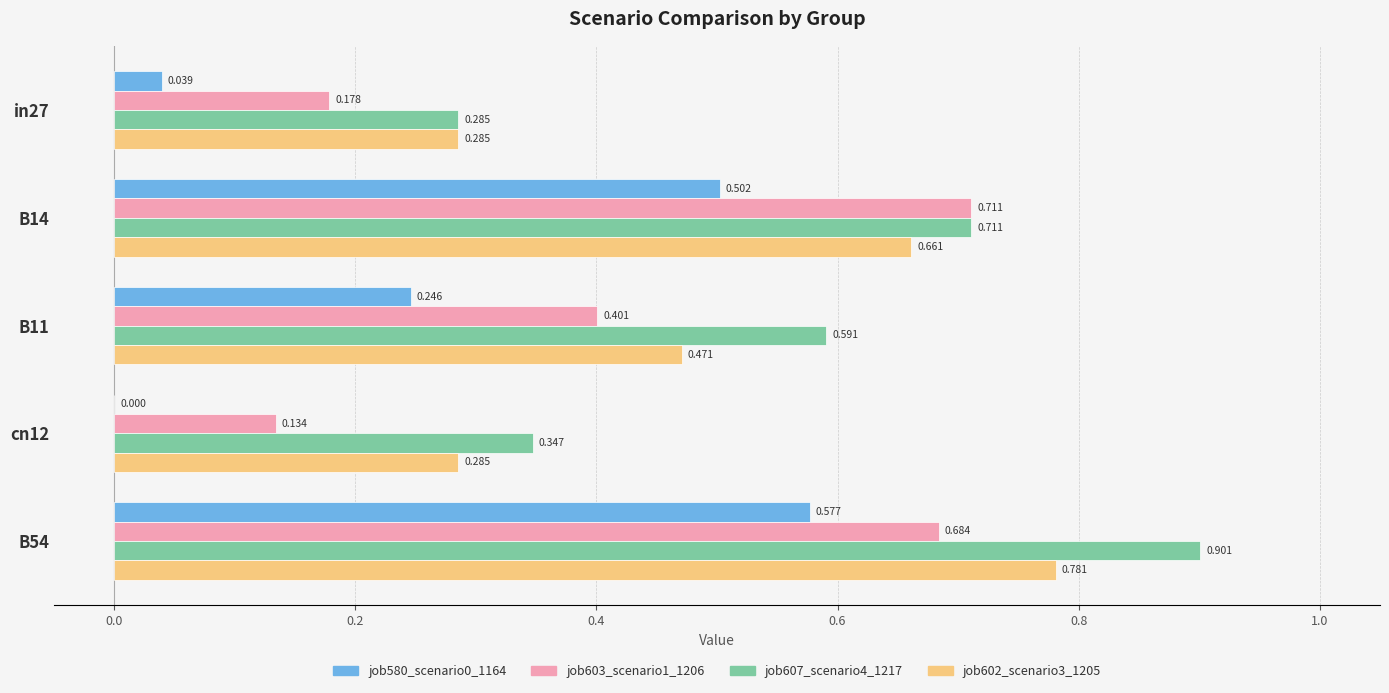

At how many categories does at least one series exceed 0?

5